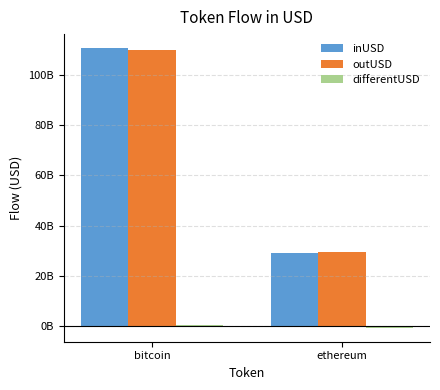

Are the bars grouped side by side (vs. stacked)?

Yes